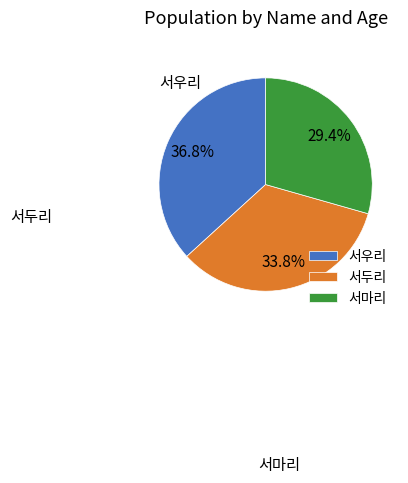

Combined, do 서두리 and 서마리 account for over 50%?

Yes